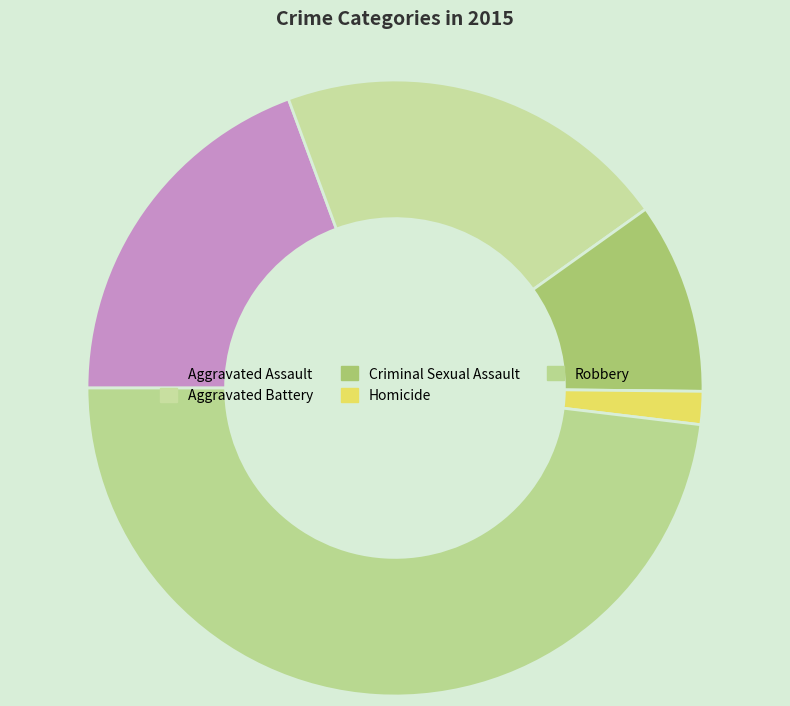

True or false: Homicide accounts for 1% of the total.

False